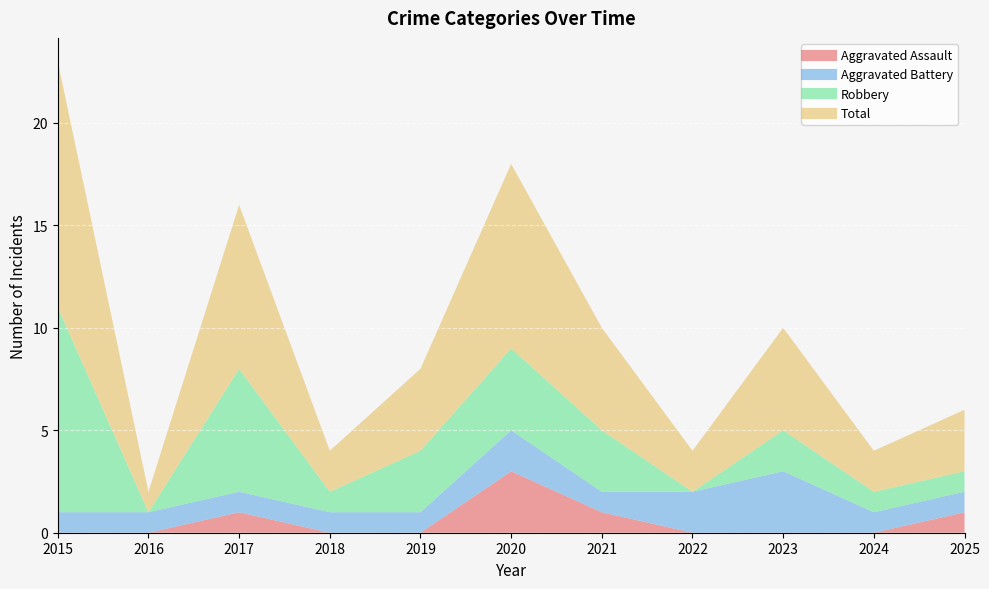

How many values in the Aggravated Battery series exceed 1?

3